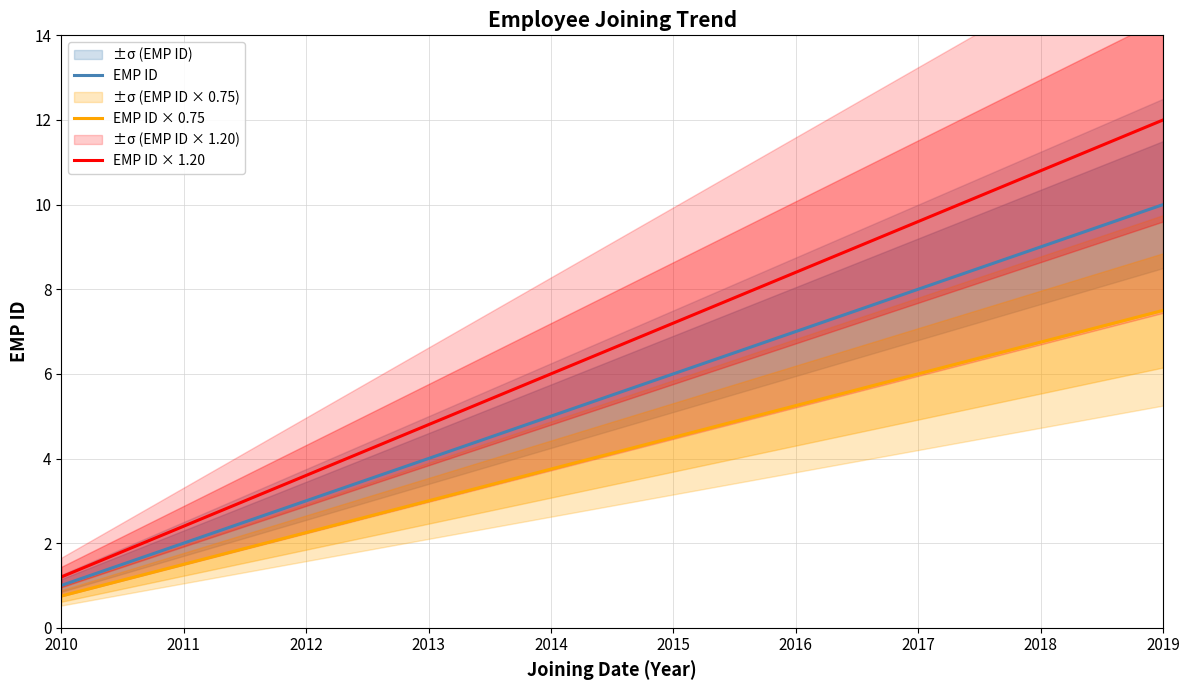

What is the difference between the maximum and minimum values in the EMP ID × 1.20 series?

10.8